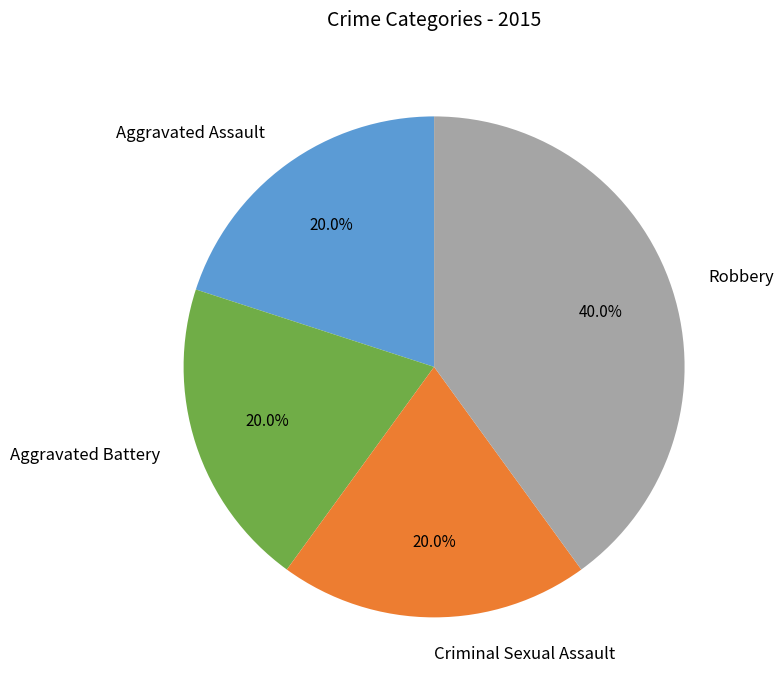

Does any single category account for the majority?

No